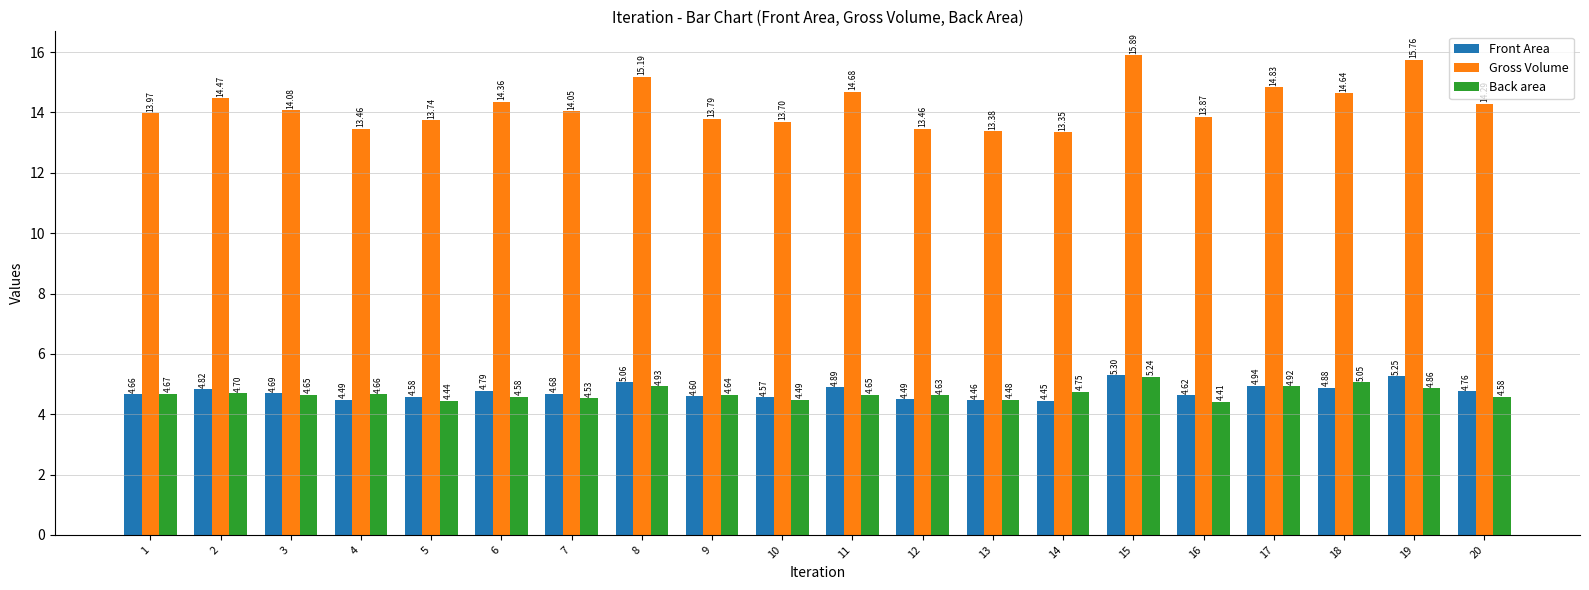

Rank the series at 14 from highest to lowest value.

Gross Volume, Back area, Front Area